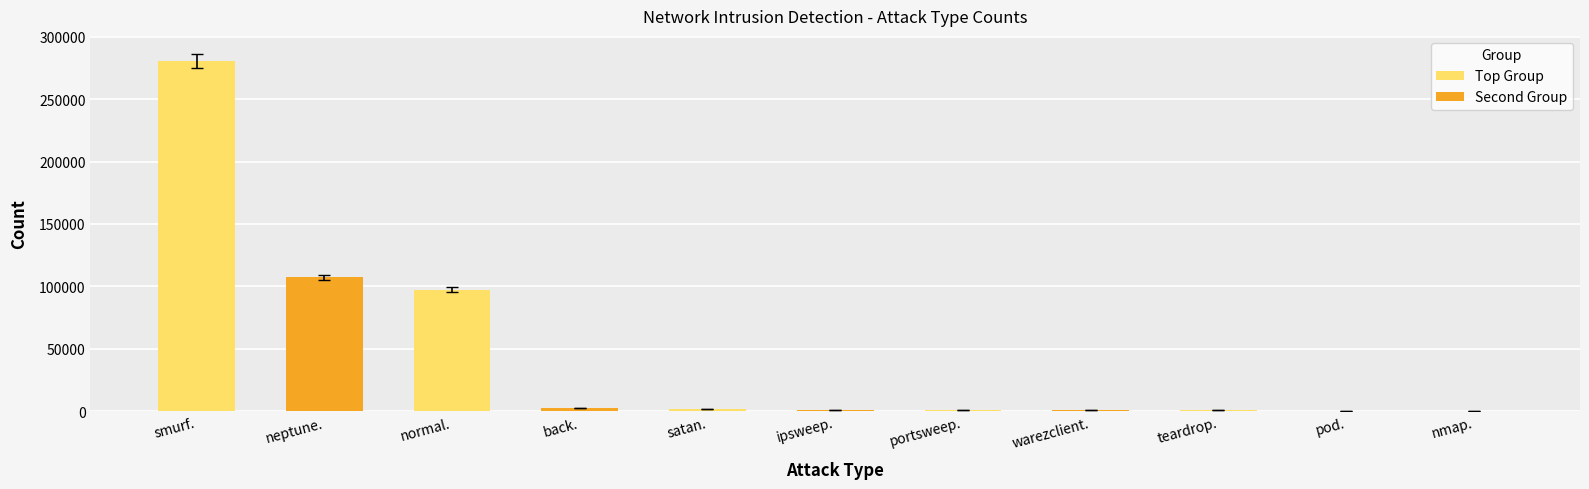

What is the sum of the values at nmap. and normal.?

95558.8